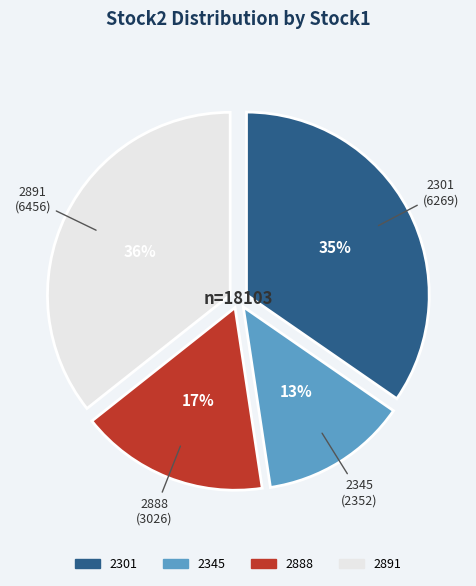

How many slices are in this pie chart?

4